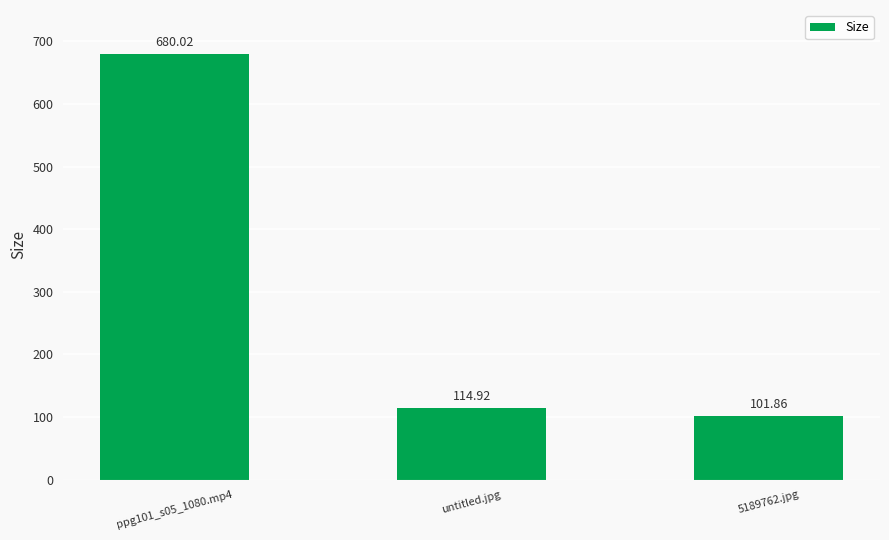

Reading left to right, transcribe all the data shown in this chart.

ppg101_s05_1080.mp4=680.0	untitled.jpg=114.9	5189762.jpg=101.9